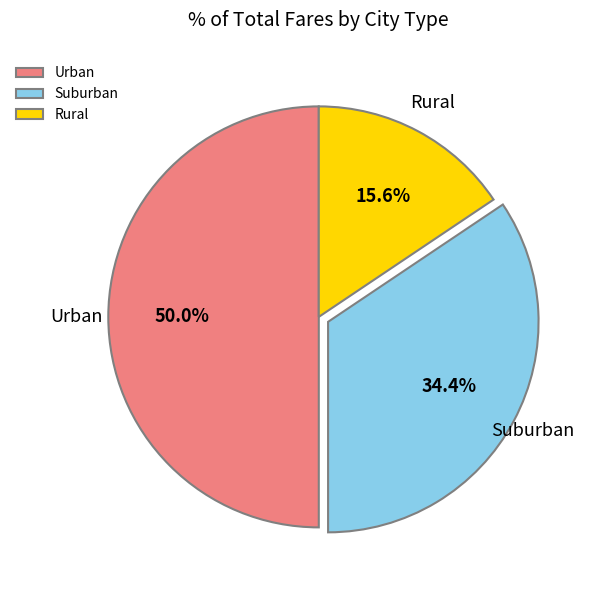

Approximately how many times larger is the value at Urban compared to Rural?

3.2